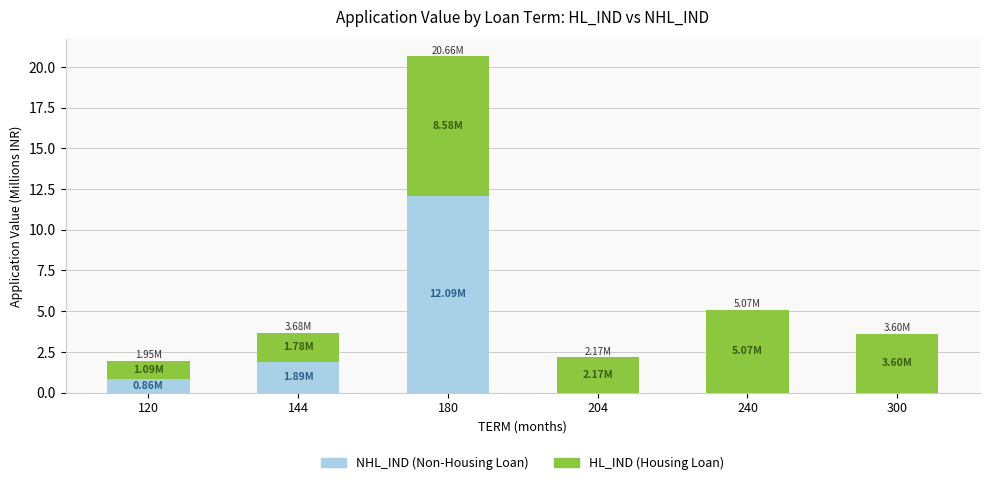

What is the total value across all series at 120?

1.9